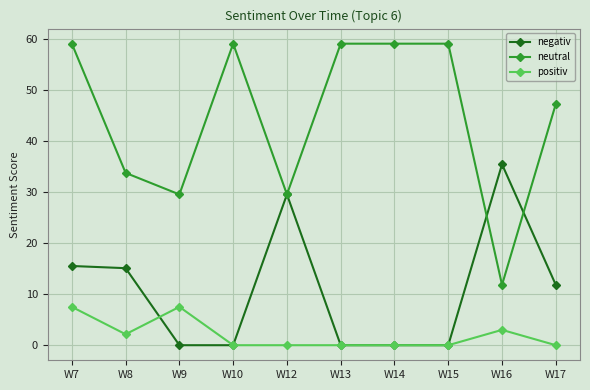

Reading left to right, transcribe all the data shown in this chart.

negativ: 15.5	15.1	0.0	0.0	29.5	0.0	0.0	0.0	35.4	11.8
neutral: 59.0	33.7	29.5	59.0	29.5	59.0	59.0	59.0	11.8	47.2
positiv: 7.5	2.1	7.5	0.0	0.0	0.0	0.0	0.0	3.0	0.0